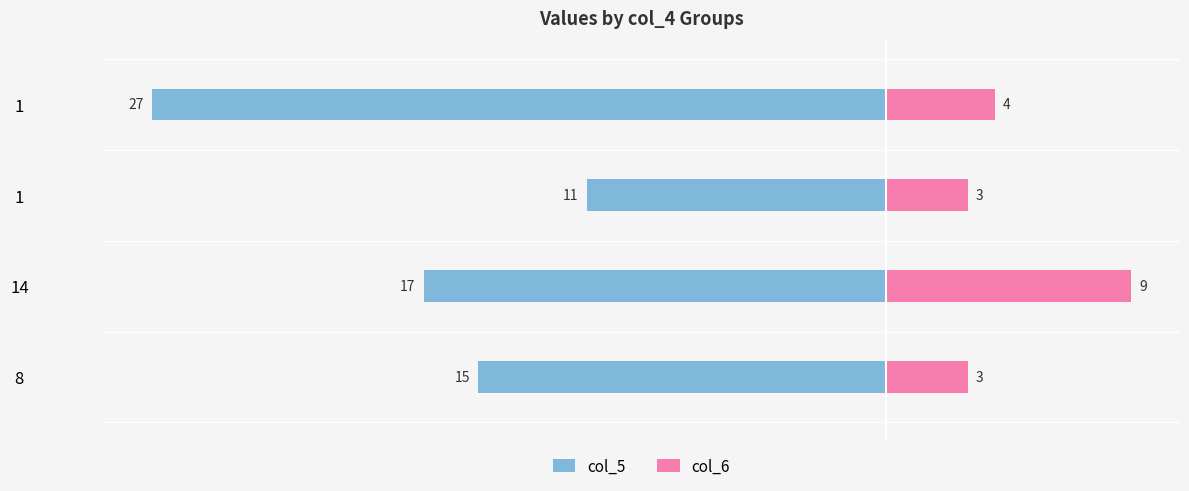

Count the col_5 values in the range -17 to -11.

3